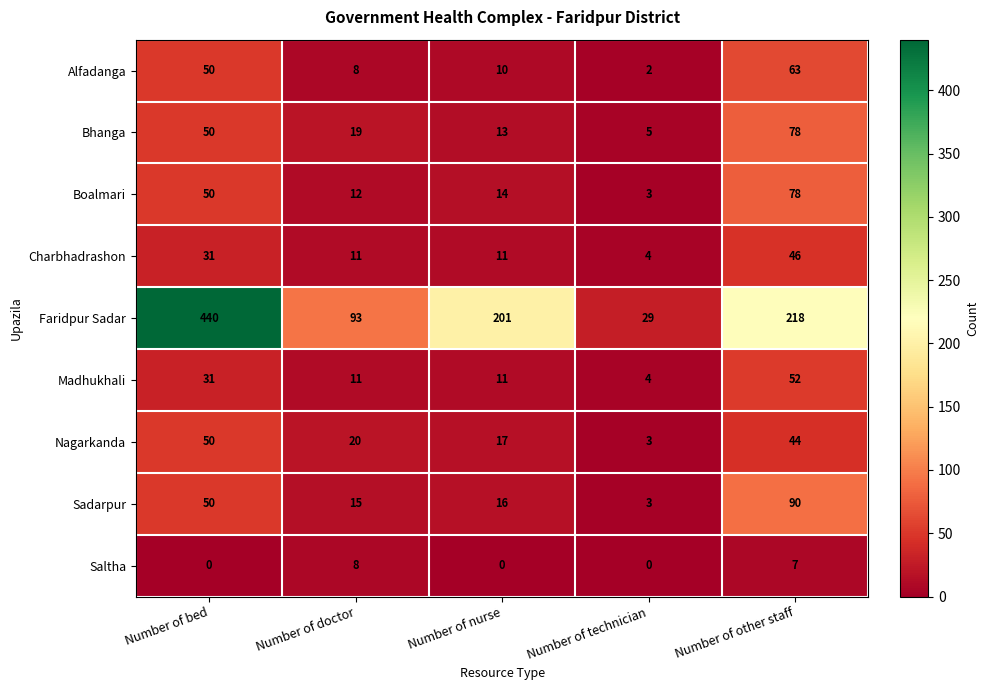

What is the difference between the maximum and minimum values in the Nagarkanda series?

47